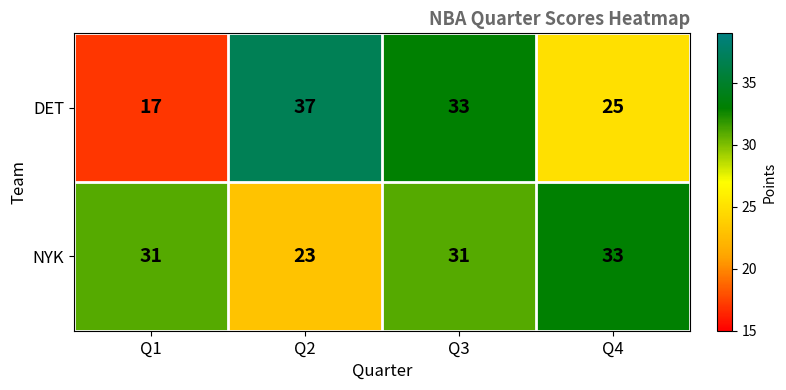

Rank the series by their average value, from highest to lowest.

NYK, DET